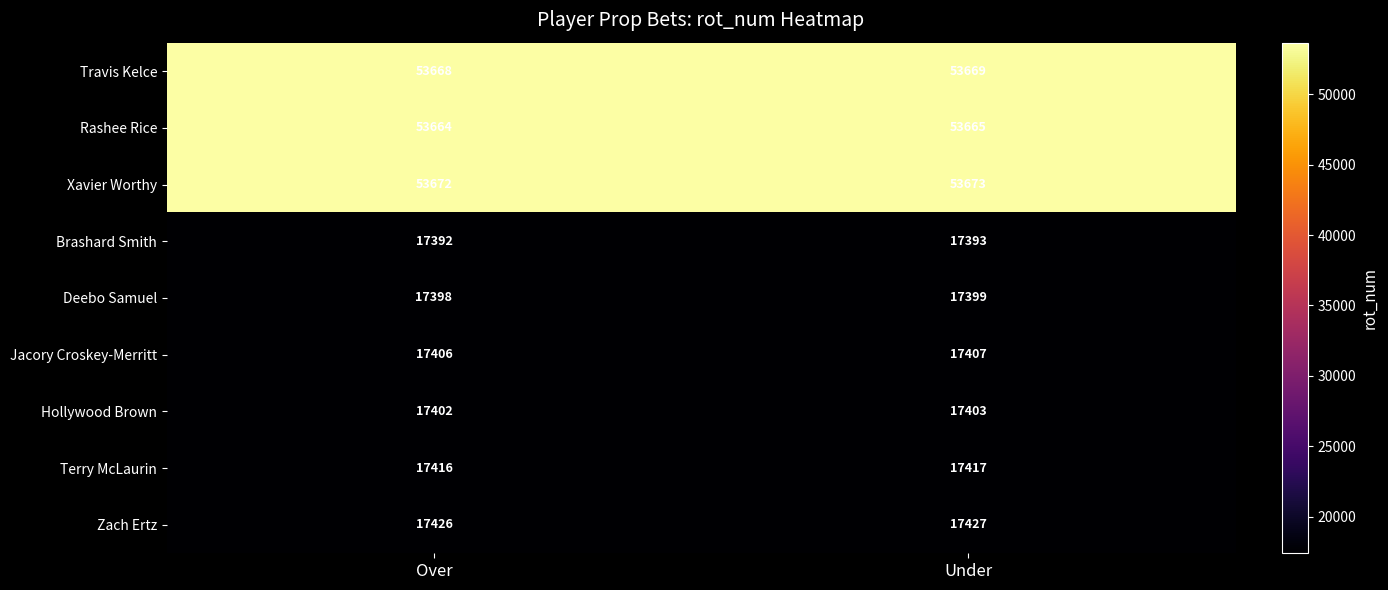

Rank the series at Over from lowest to highest value.

Brashard Smith, Deebo Samuel, Hollywood Brown, Jacory Croskey-Merritt, Terry McLaurin, Zach Ertz, Rashee Rice, Travis Kelce, Xavier Worthy